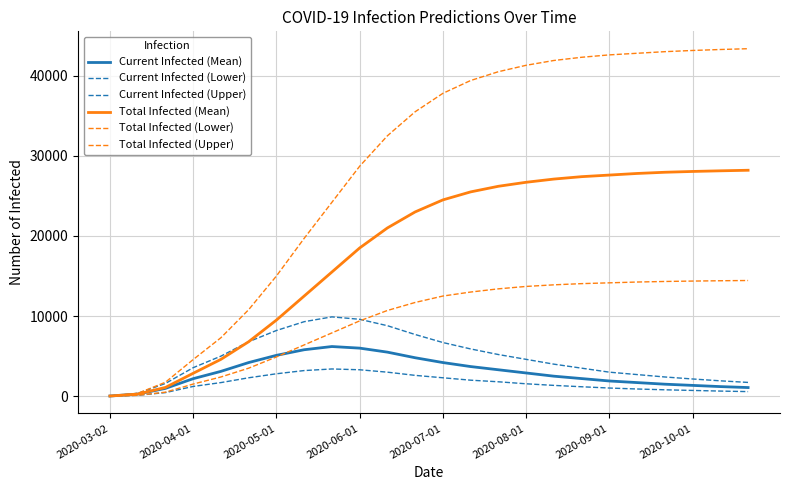

True or false: Total Infected (Upper) and Current Infected (Upper) cross at least once.

False